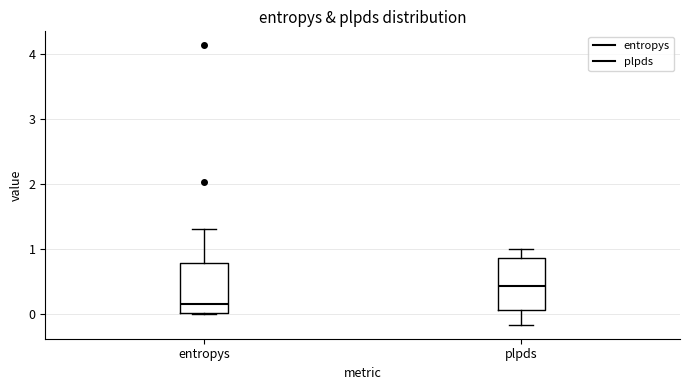

Where is the lower edge of the box for plpds on the y-axis? The values are not printed on the chart, so give them approximately, as read against the axis.

0.1